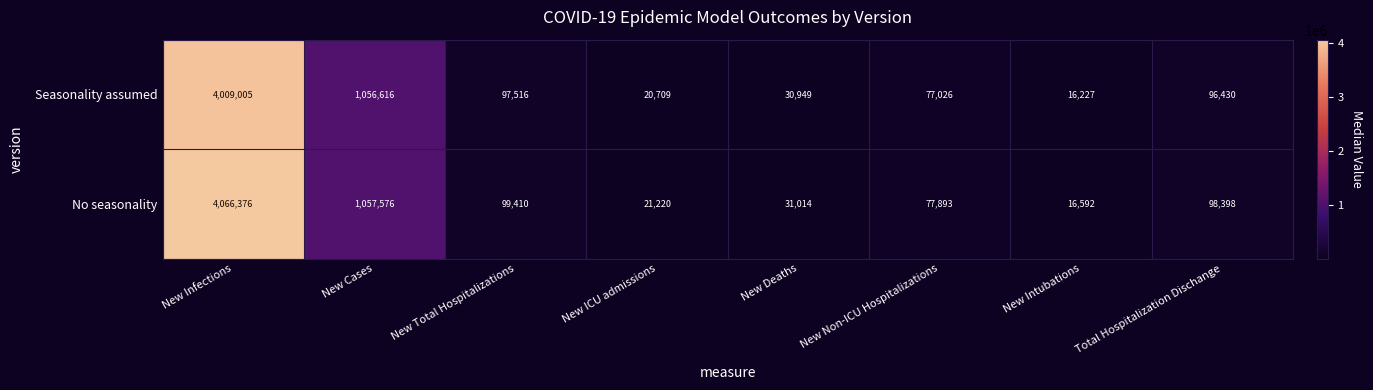

Which series changed the most between New Total Hospitalizations and New Deaths?

No seasonality